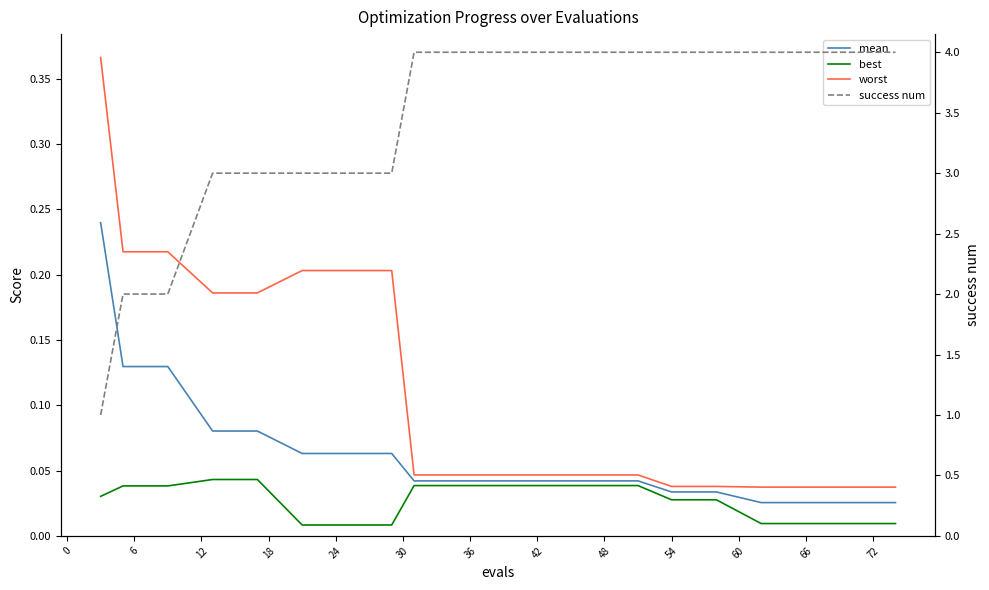

At which category is the sum across all series the highest?

42